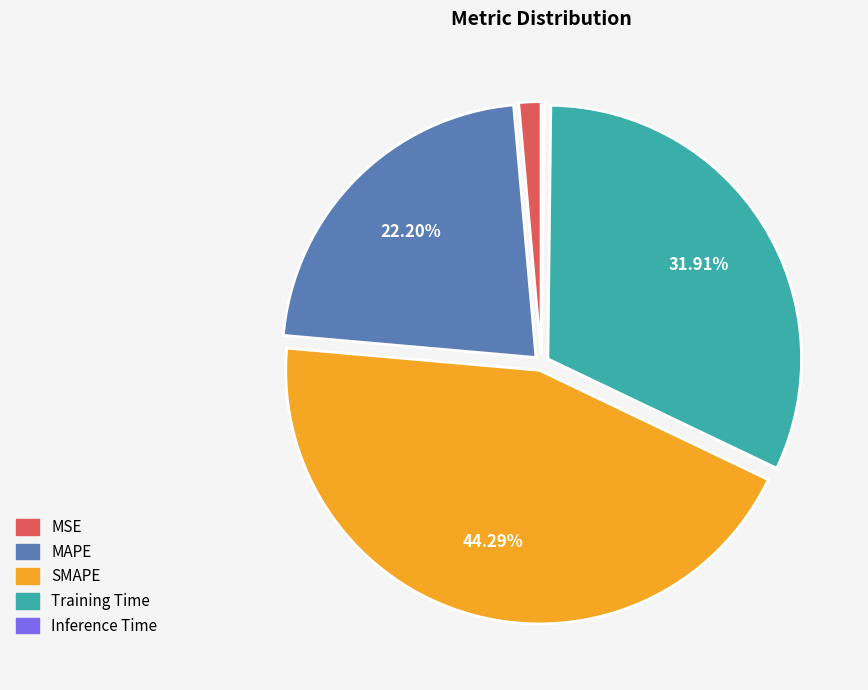

Between Training Time and MAPE, which is larger?

Training Time